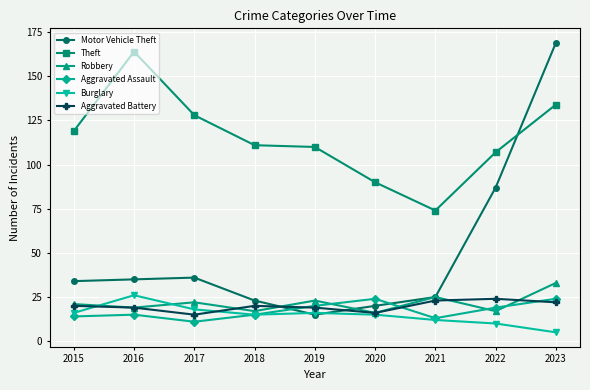

What is the greatest value displayed?

169